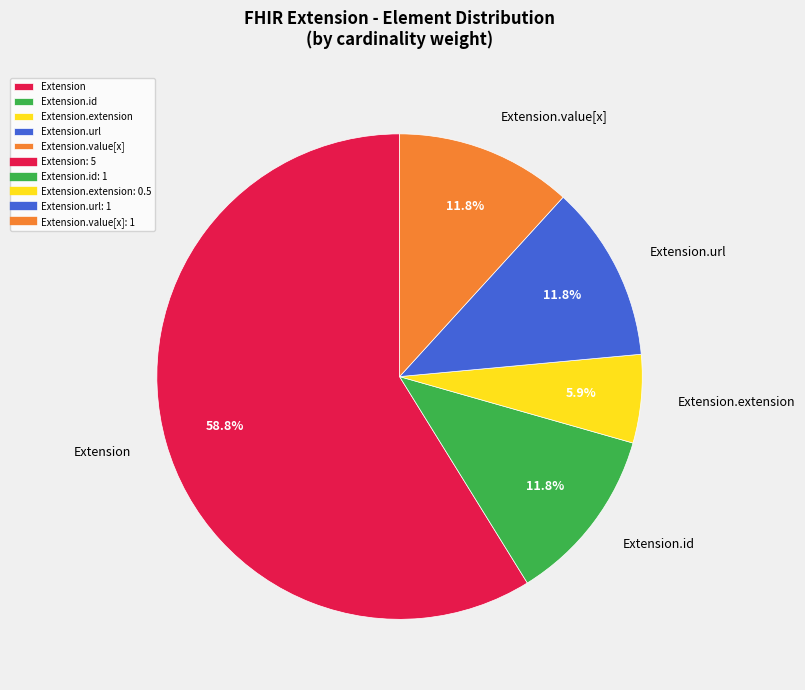

Approximately how many times larger is the value at Extension.url compared to Extension.value[x]?

1.0